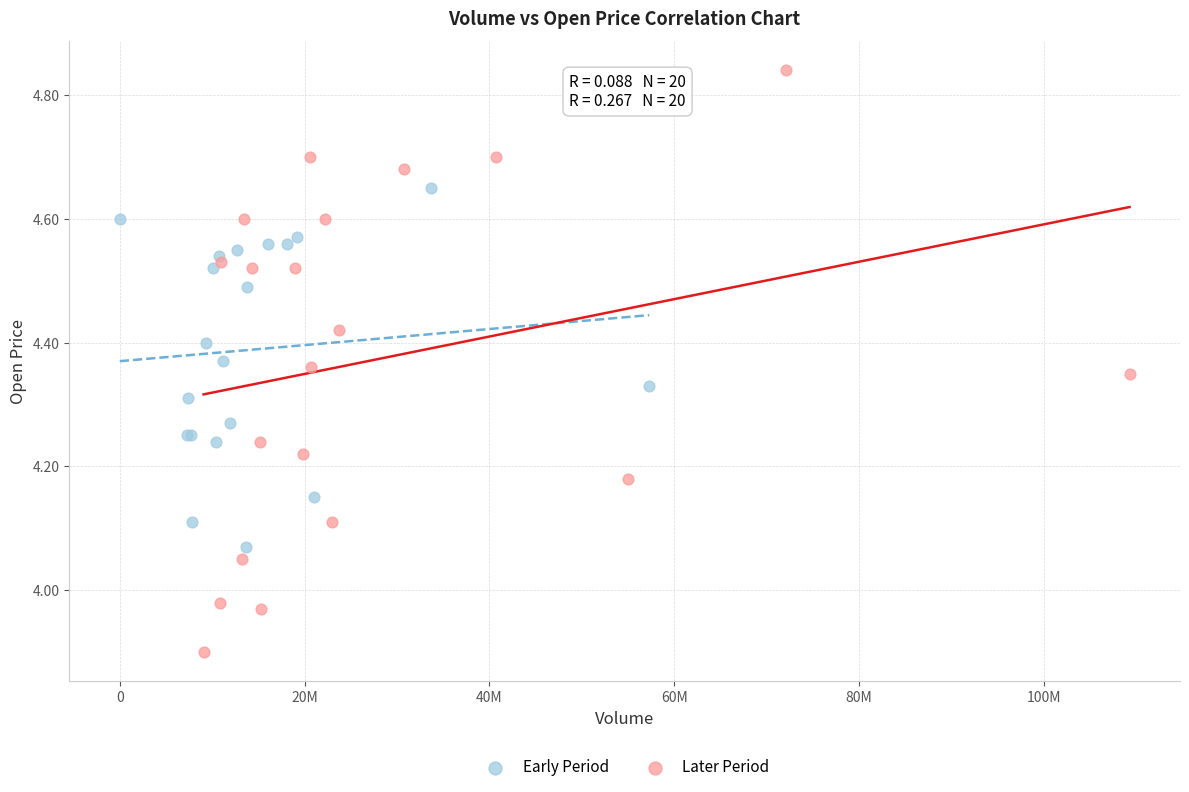

Which series reaches the minimum Y coordinate?

Later Period